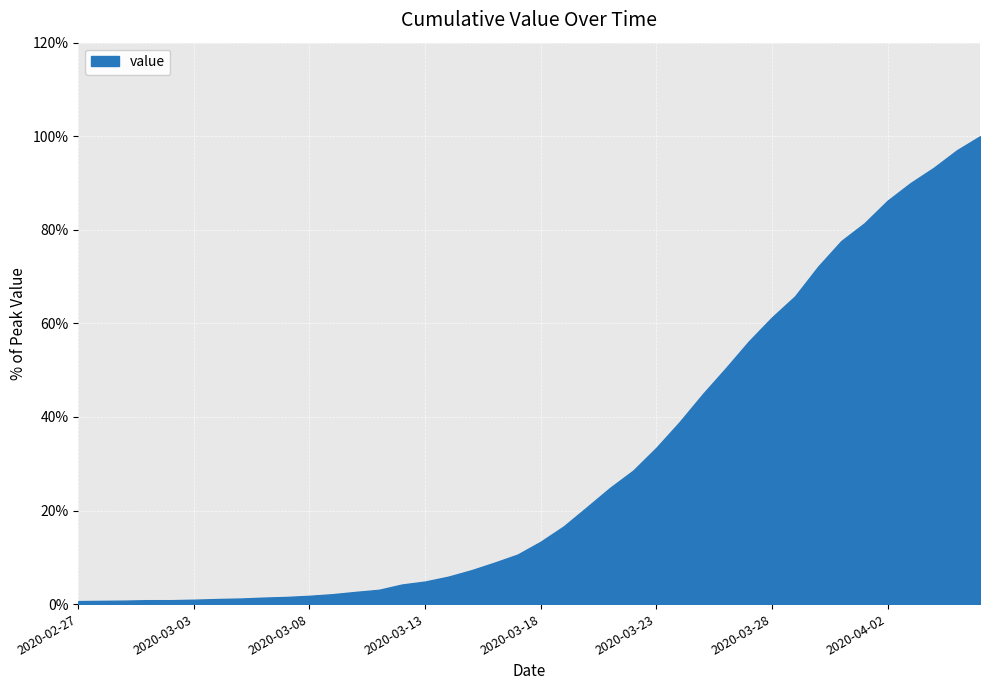

What is the maximum value shown in the chart?

100.0